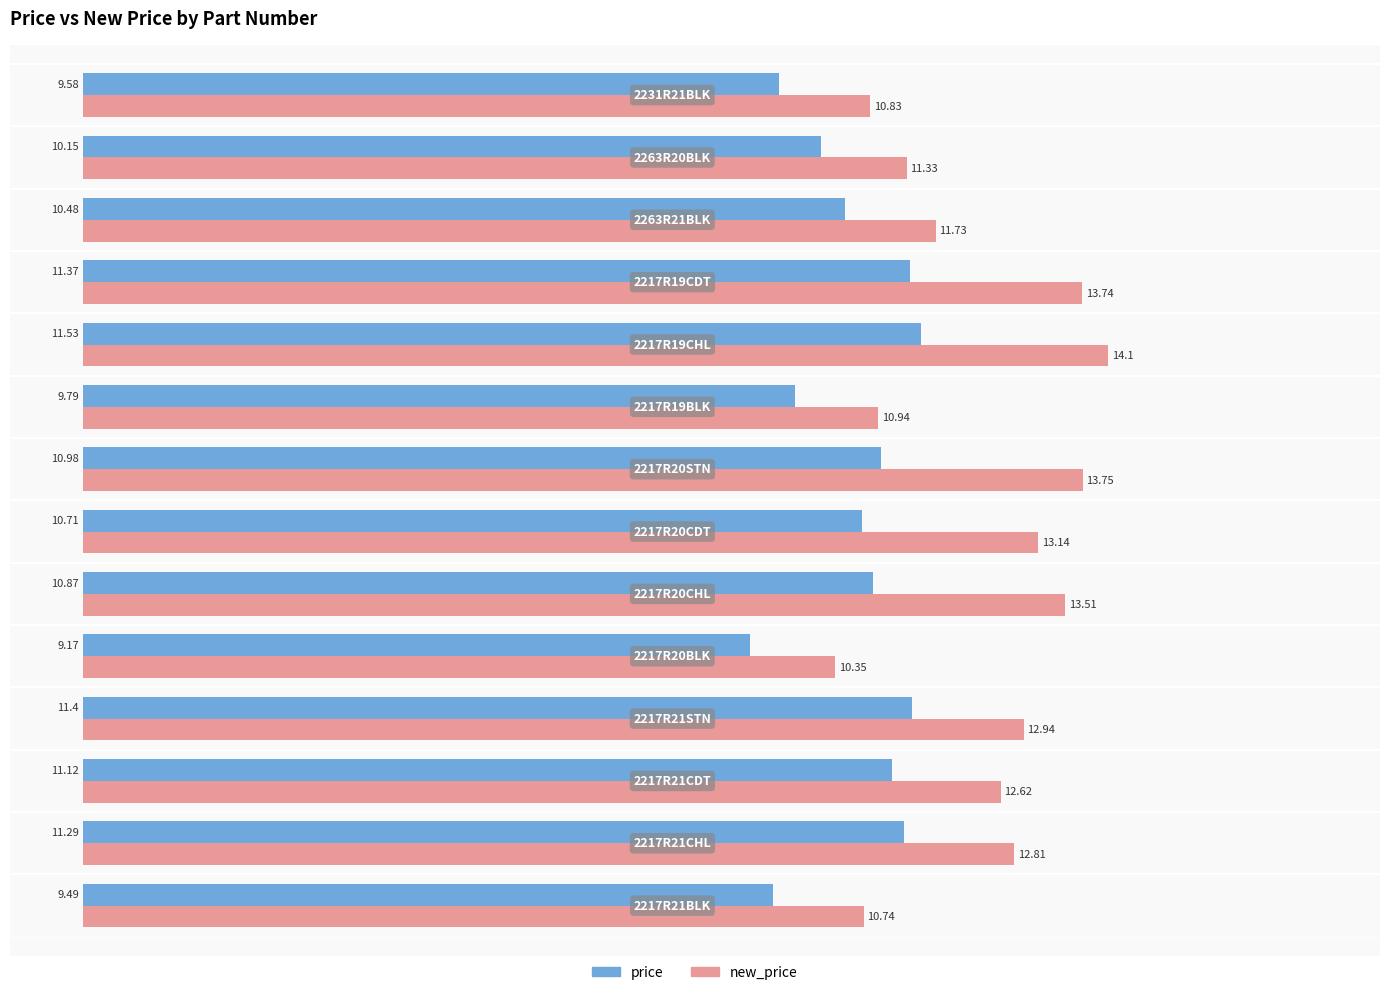

Which series has the largest range (max minus min)?

new_price